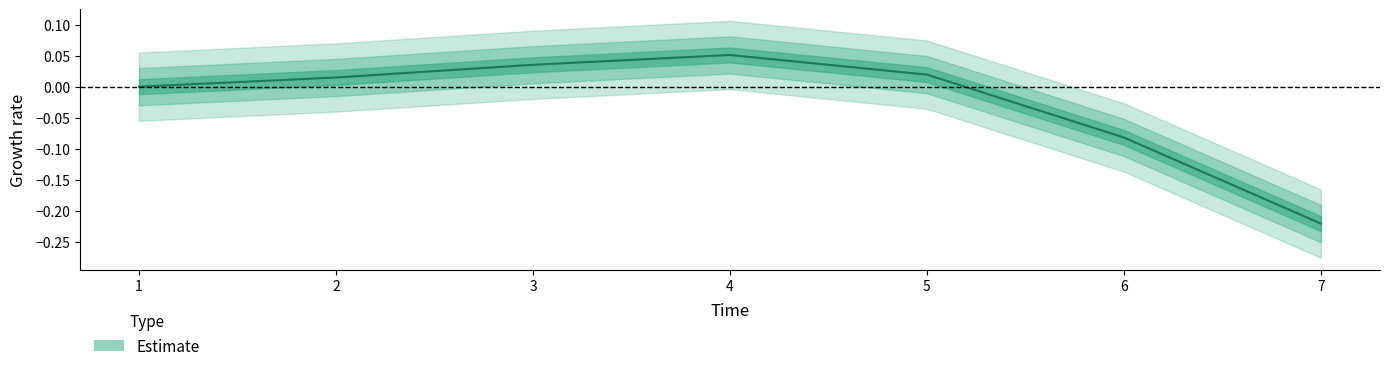

Where is the data nearest to the value 0?

1